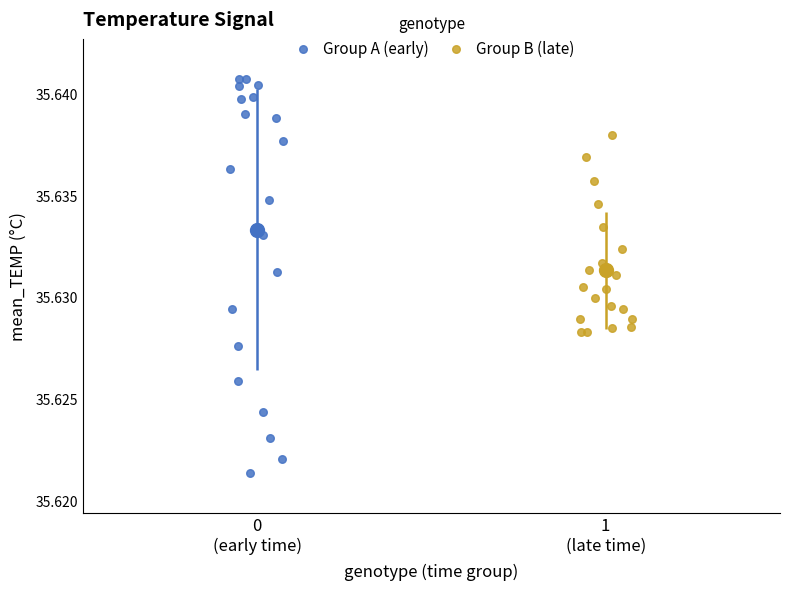

What are all the series names shown in the legend?

Group A (early), Group B (late)